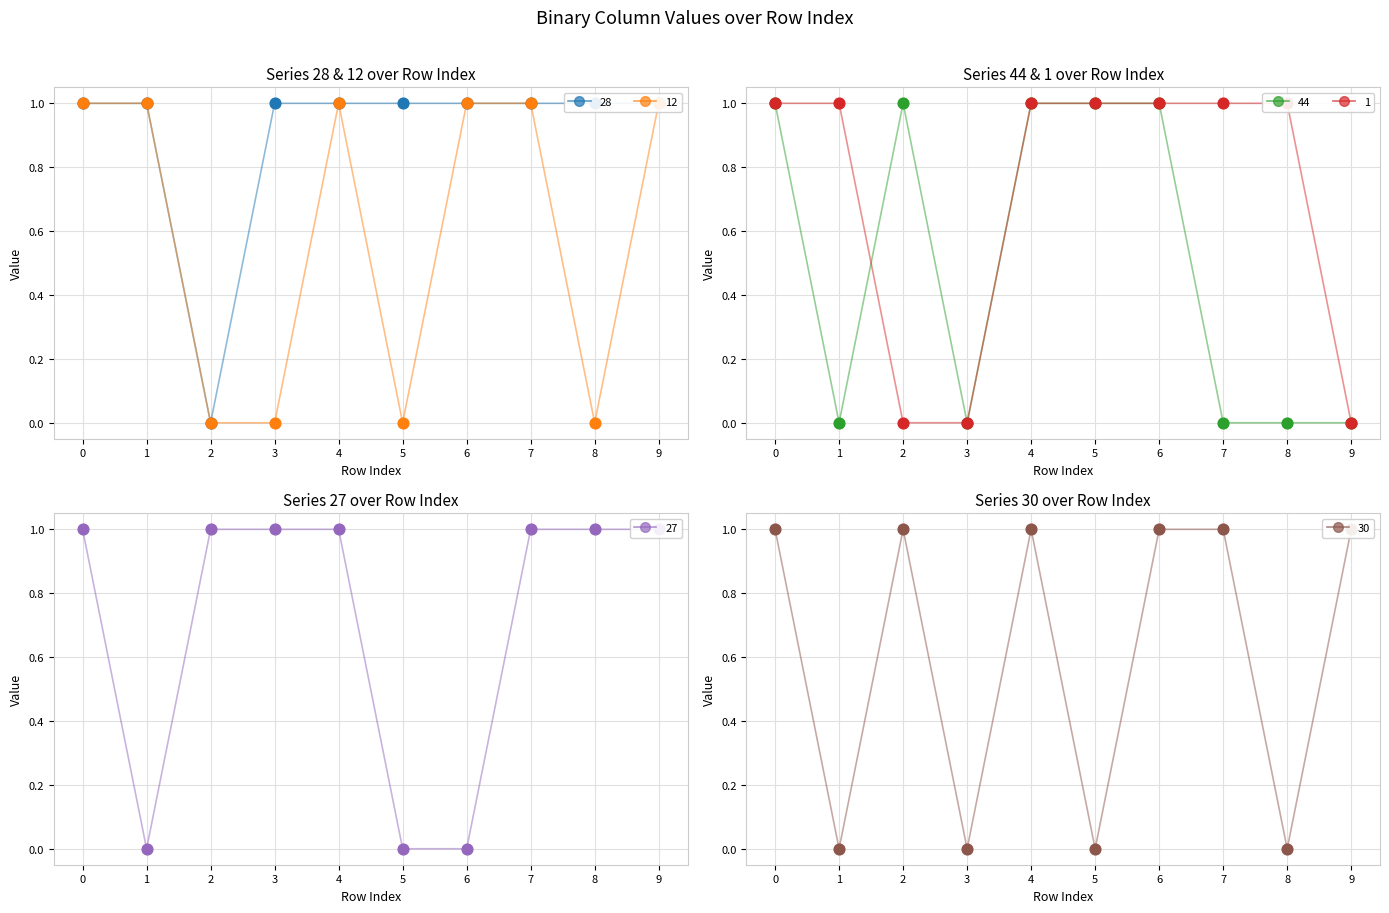

What are all the series names shown in the legend?

28, 12, 44, 1, 27, 30